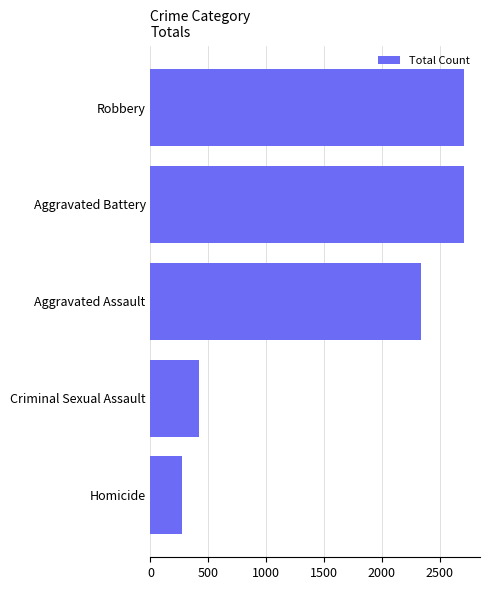

What is the average value?

1691